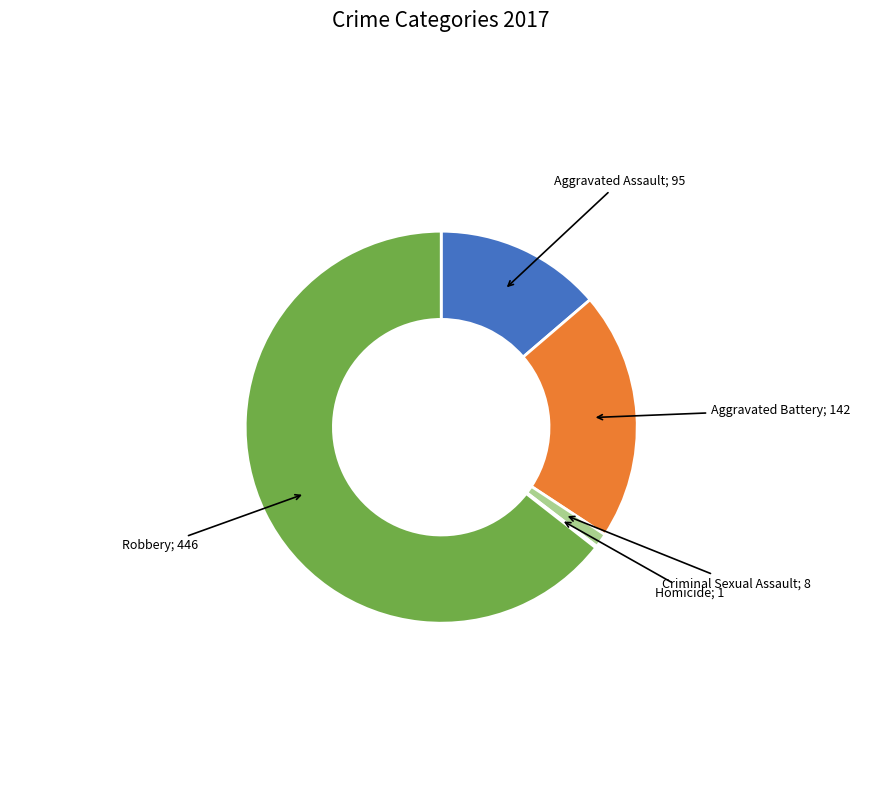

Is there a majority slice in this chart?

Yes